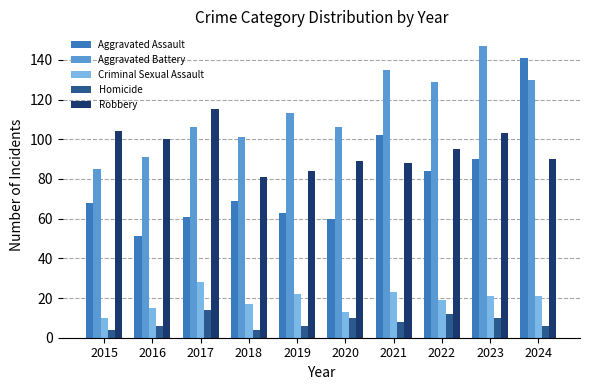

Is it true that Aggravated Battery equals 40 at 2016?

False